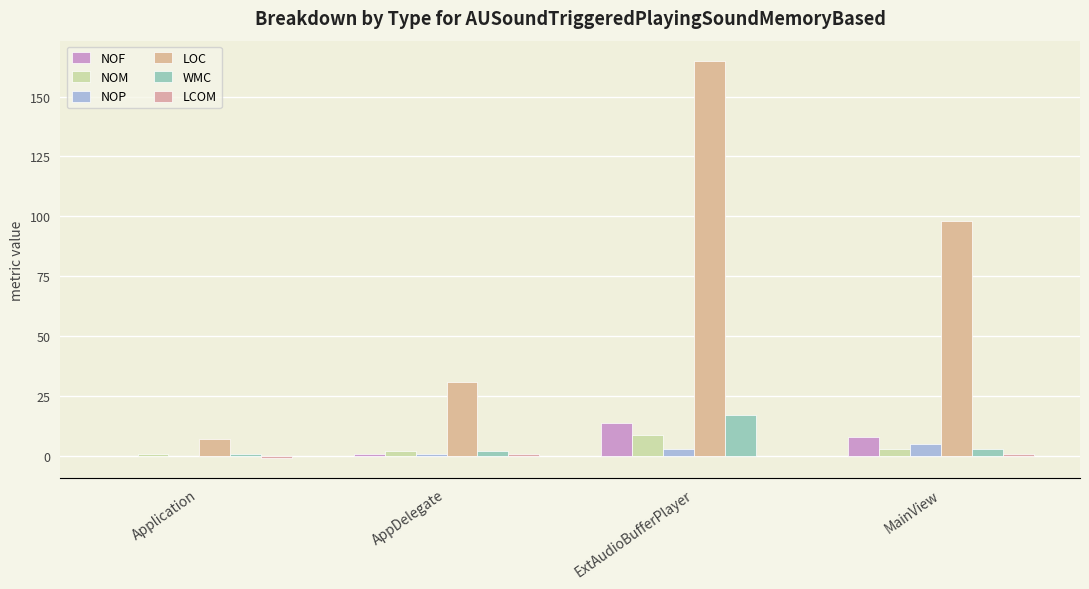

Which label corresponds to the smallest value in the chart?

Application